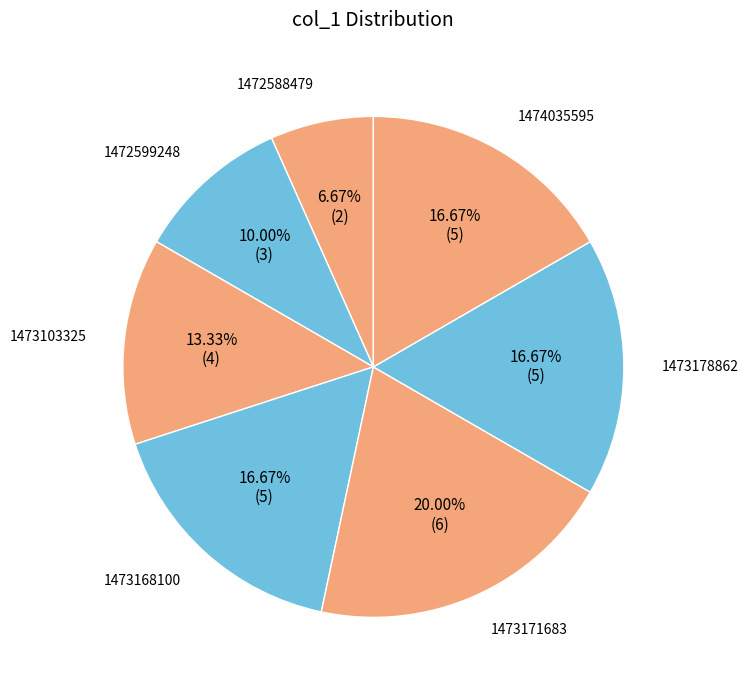

What is the ratio of the value at 1474035595 to the value at 1472599248?

1.7